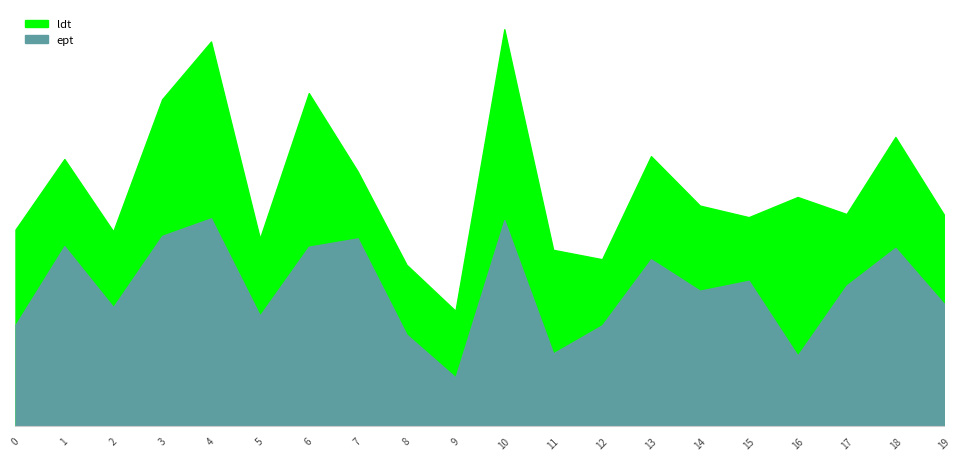

Reading right to left, list all the values displayed in this chart.

ldt: 1752	2401	1762	1903	1736	1832	2242	1387	1465	3295	959	1341	2116	2765	1559	3193	2714	1618	2218	1633
ept: 1014	1481	1169	588	1208	1126	1386	839	606	1711	407	762	1560	1491	920	1726	1581	990	1495	841